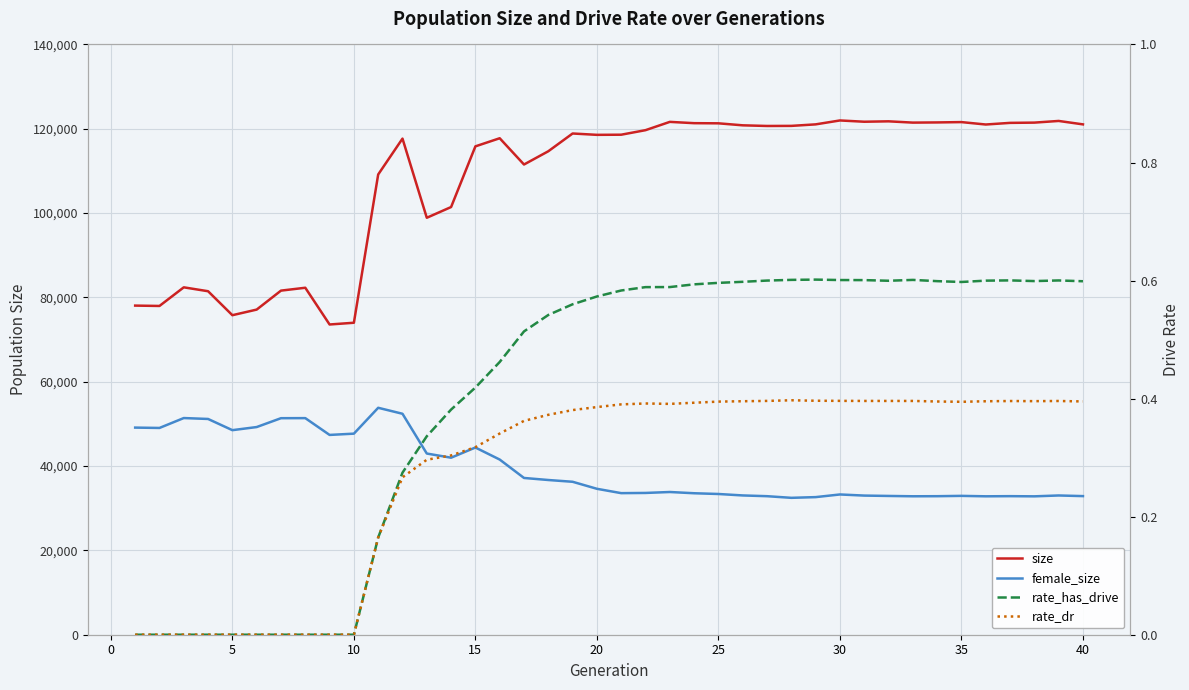

The rate_has_drive series shows 0.1 at 45. True or false?

False